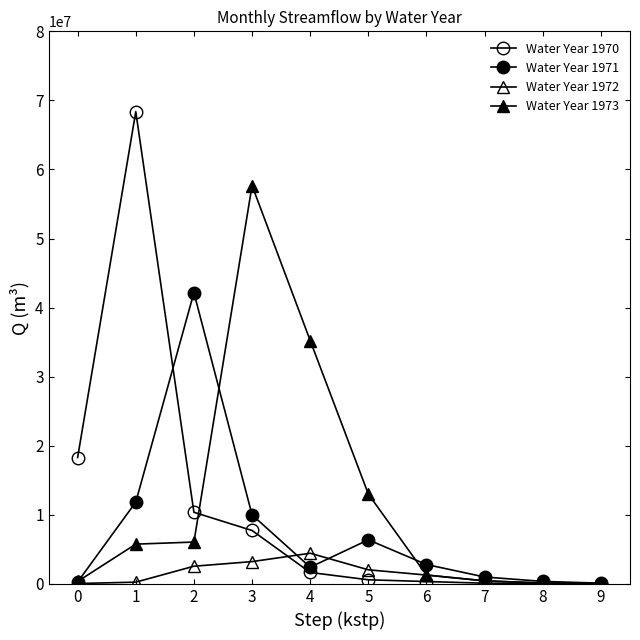

How many values in the Water Year 1970 series are below 1656000?

5